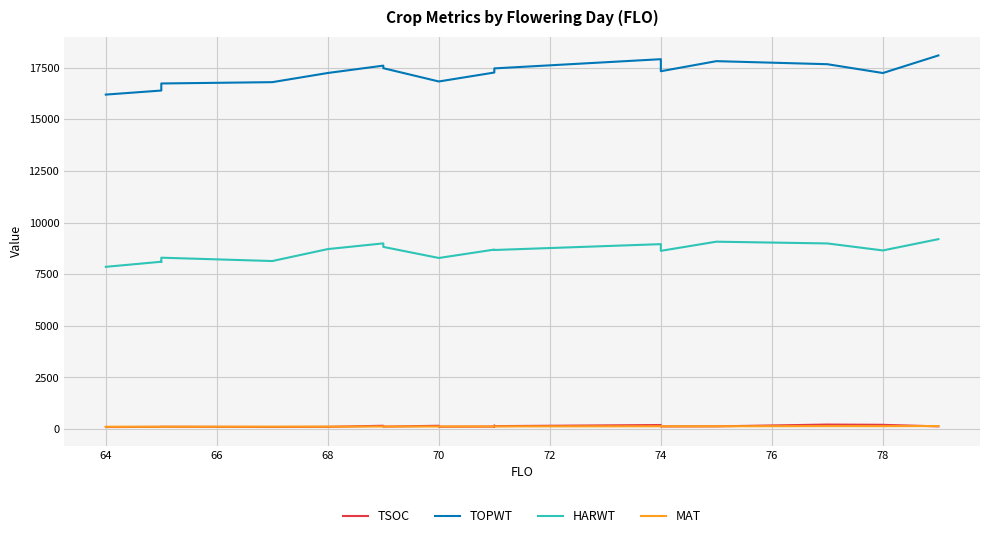

At which category does TSOC reach its first local peak?

70